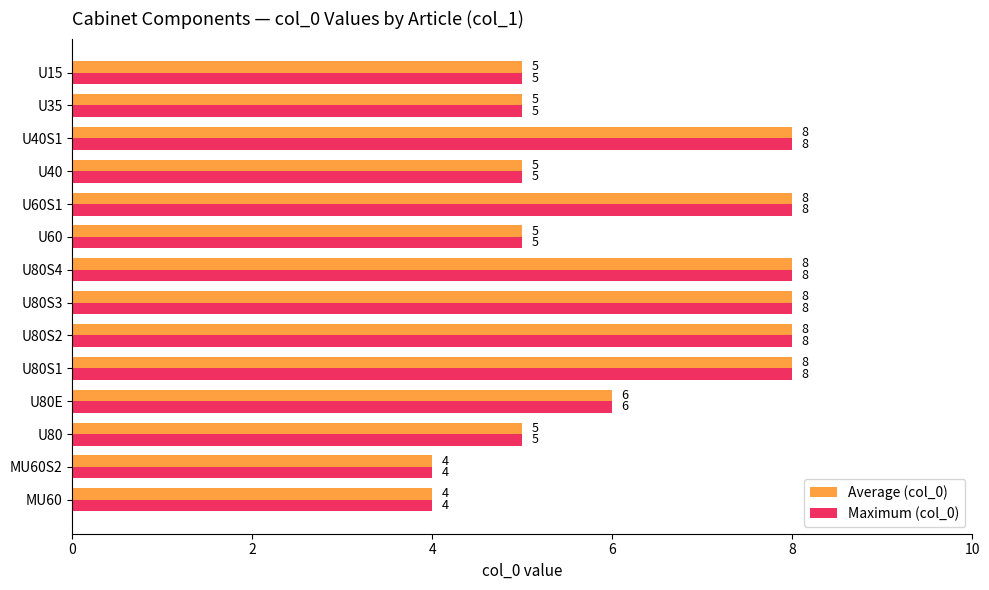

True or false: Average (col_0) has a value of 4 at MU60.

True